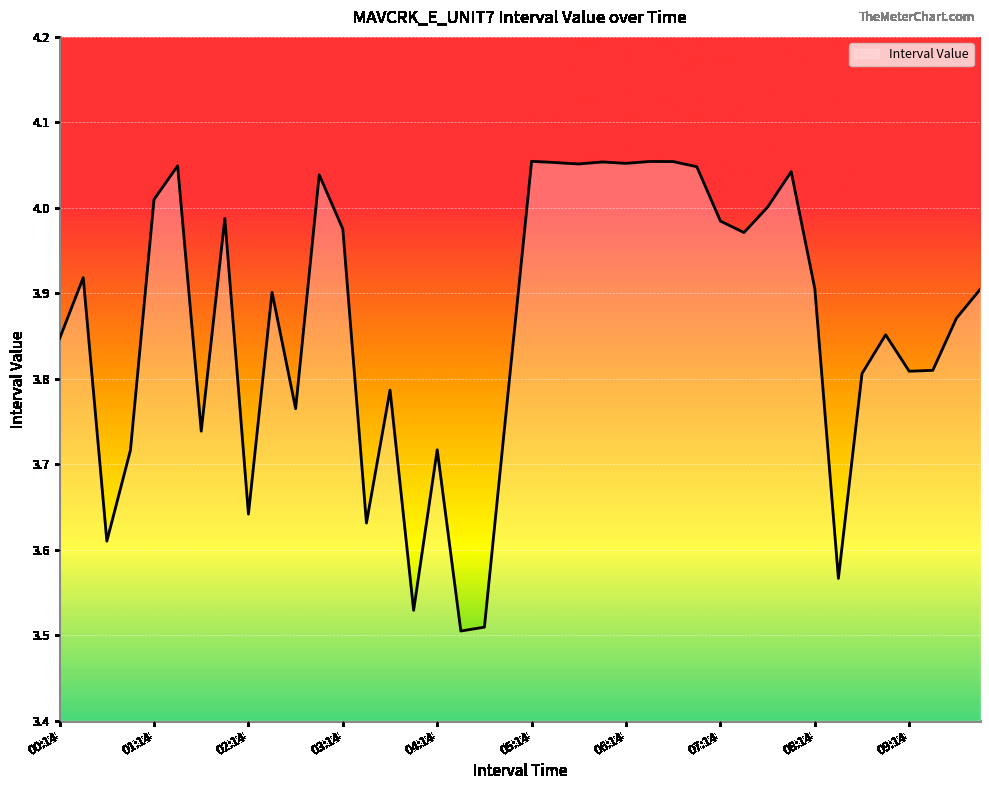

What is the value of the 35th point from the left?

3.8